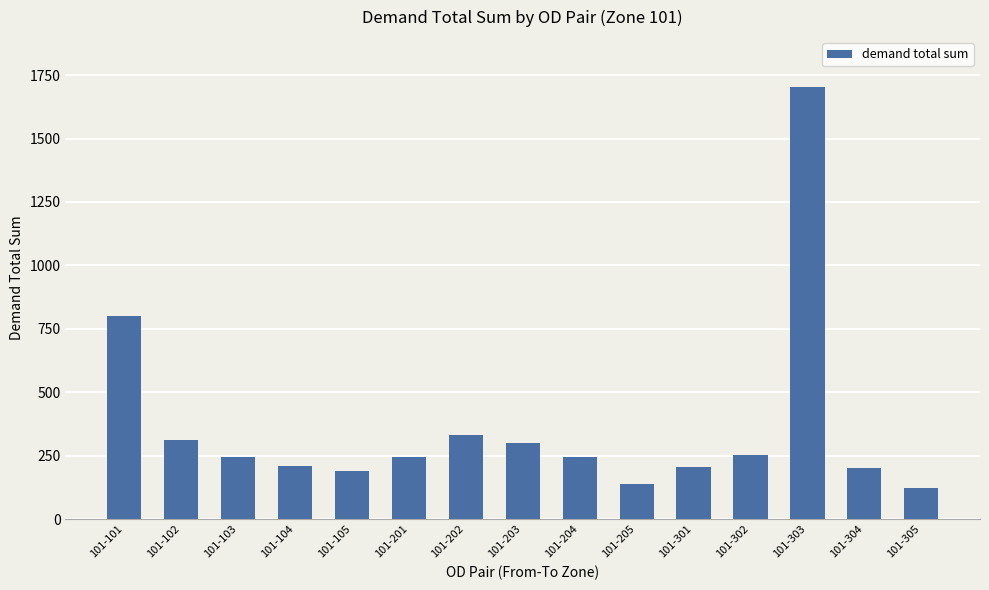

Count the number of values greater than 243.

9